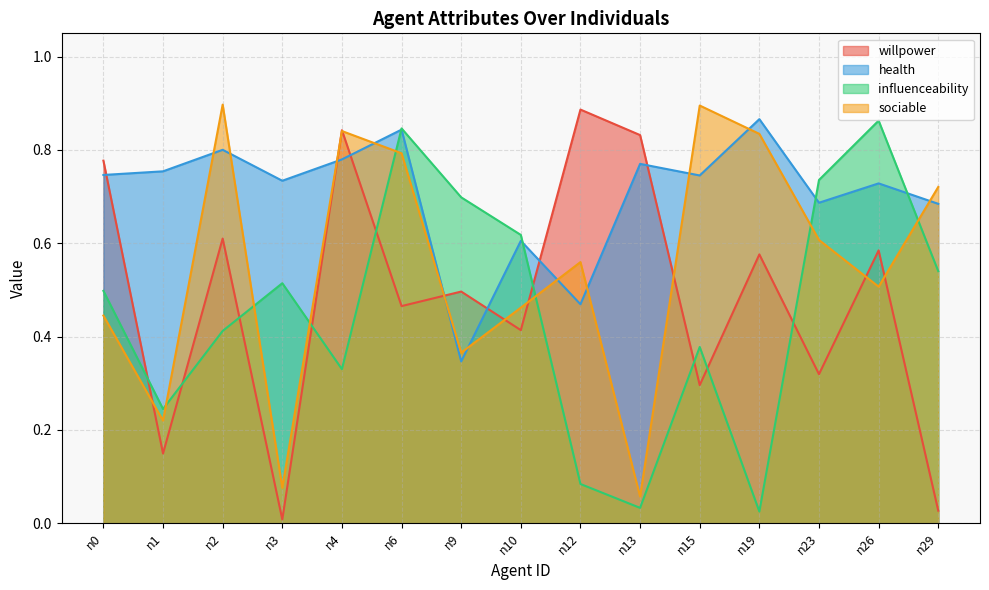

Which series has the widest spread of values?

willpower